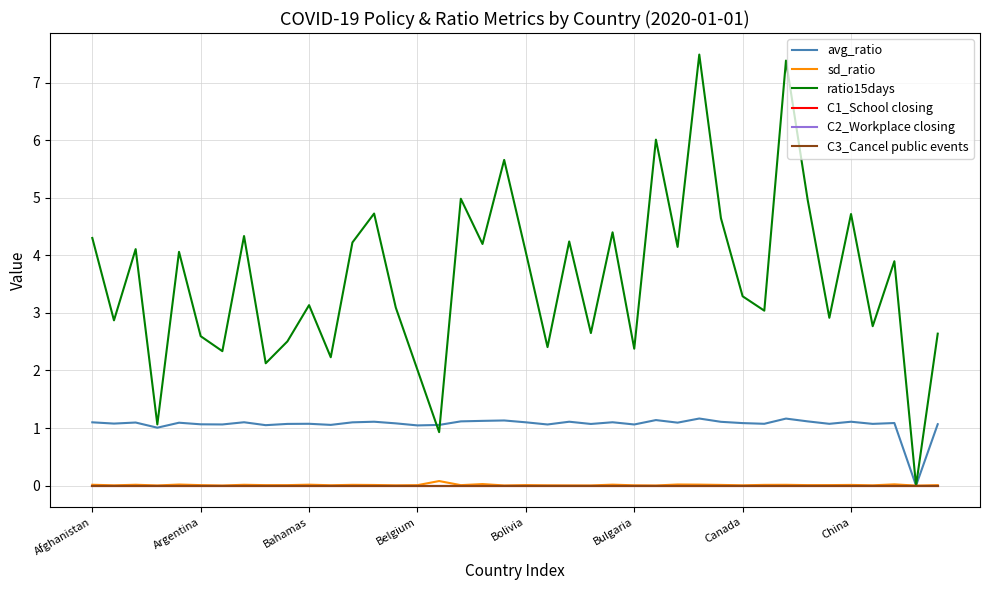

At which category is the sum across all series the highest?

28